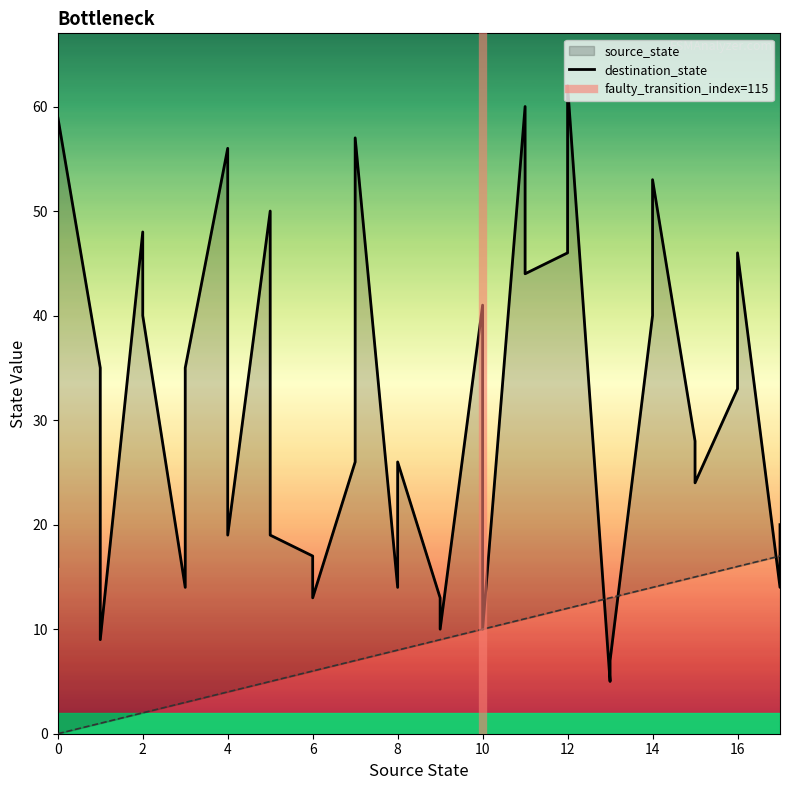

Between 14 and 17, which is larger?

17